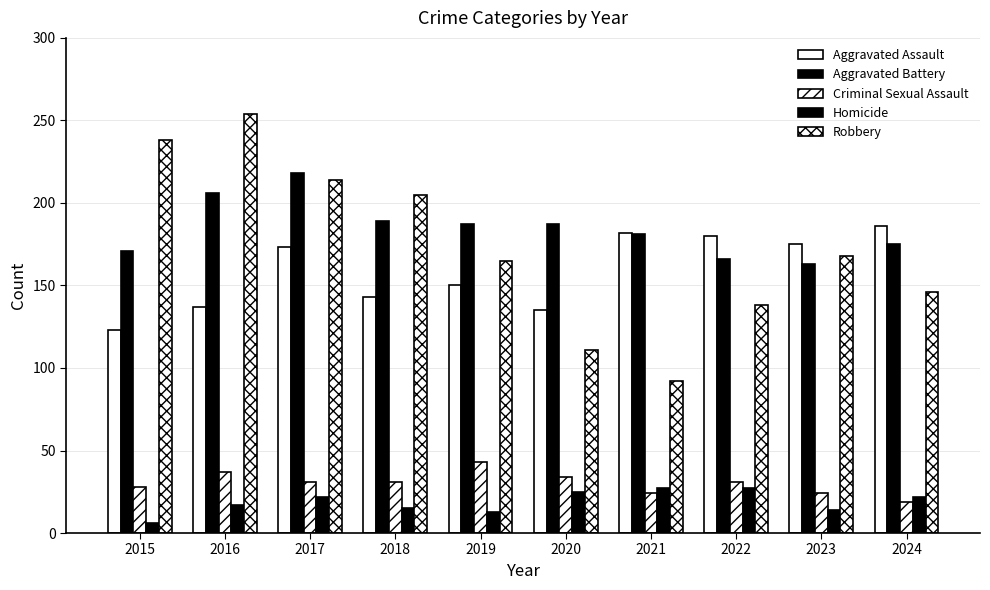

Are the bars horizontal?

No